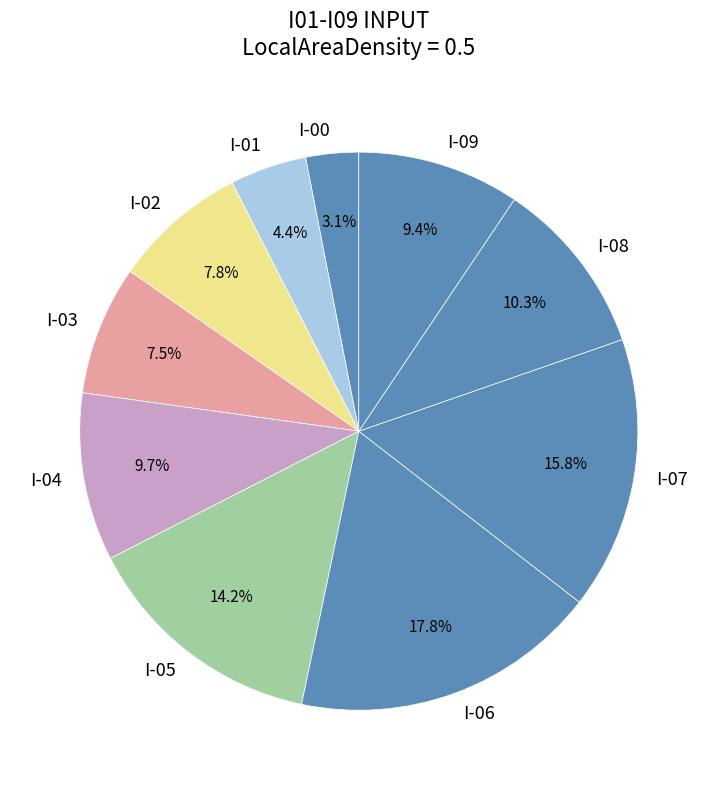

What percentage is the I-07 slice, to the nearest percent?

16%